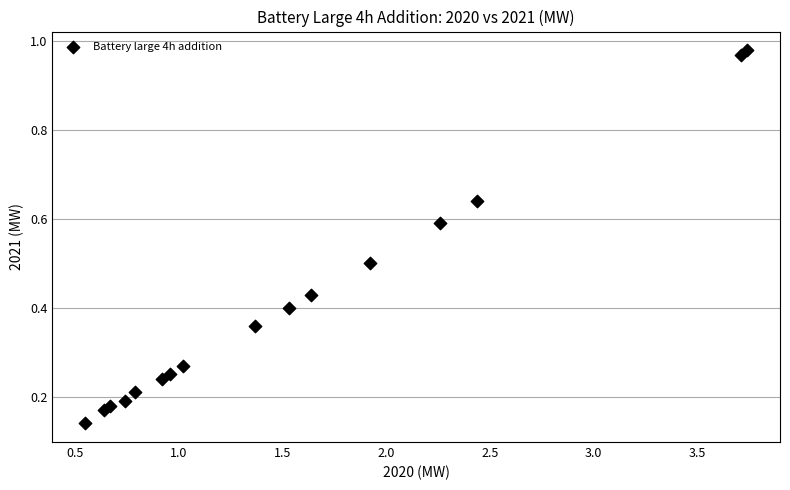

What is the range of Y values (max minus min)?

0.8